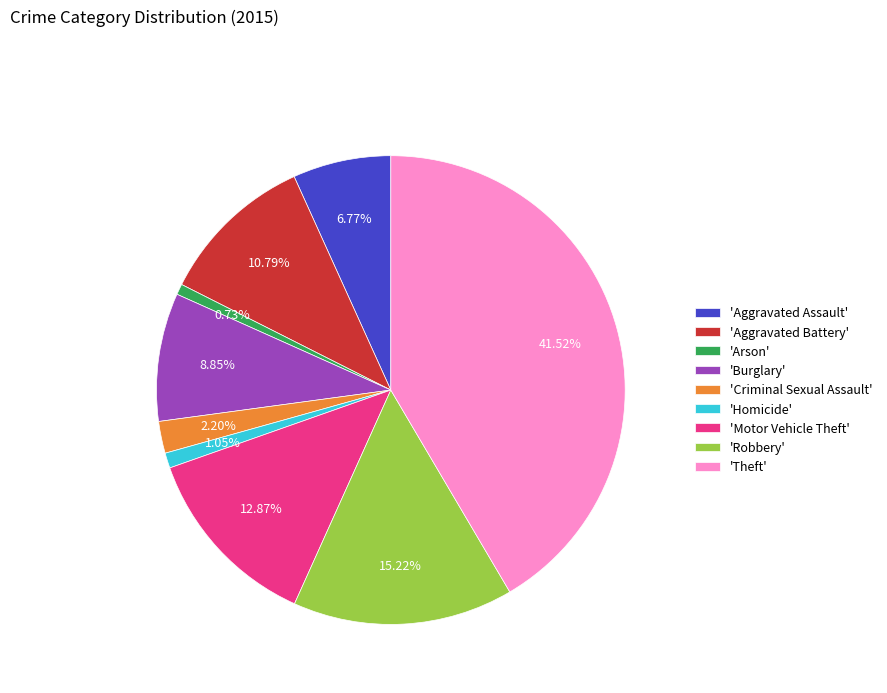

Which slice is the largest?

'Theft'